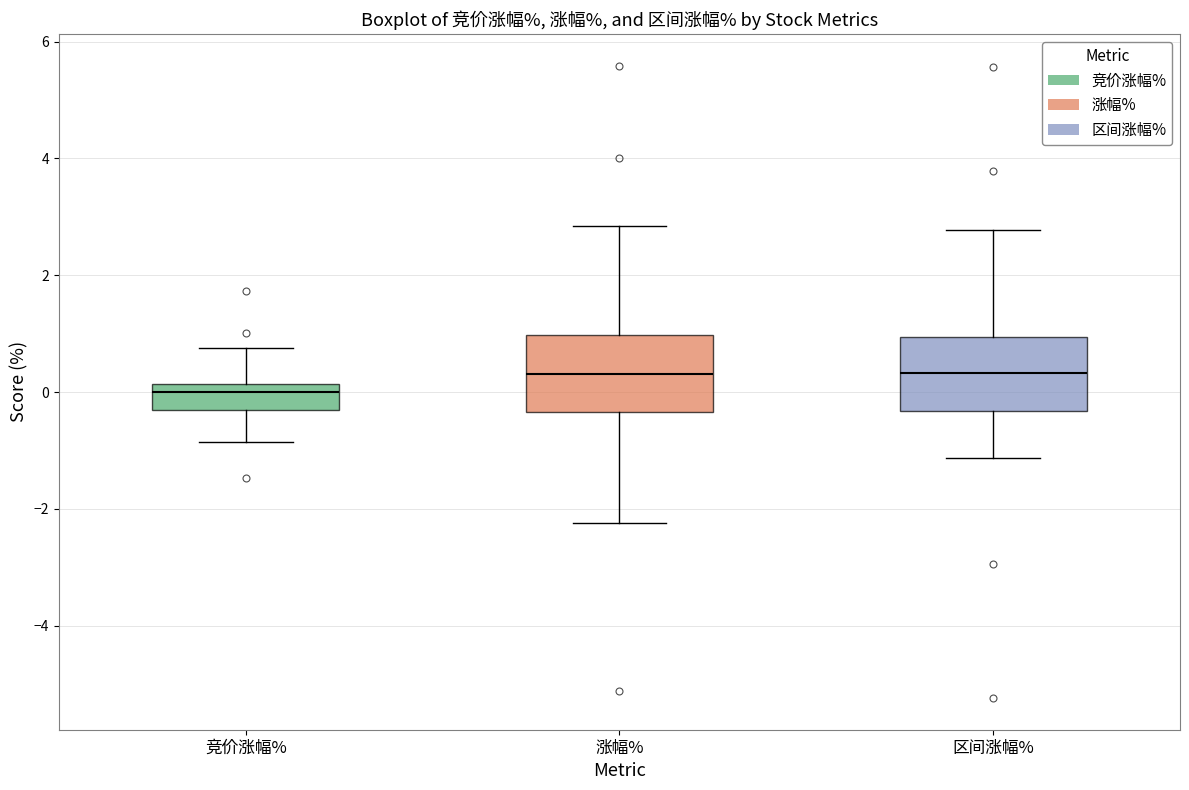

Which box has the lowest median line?

竞价涨幅%